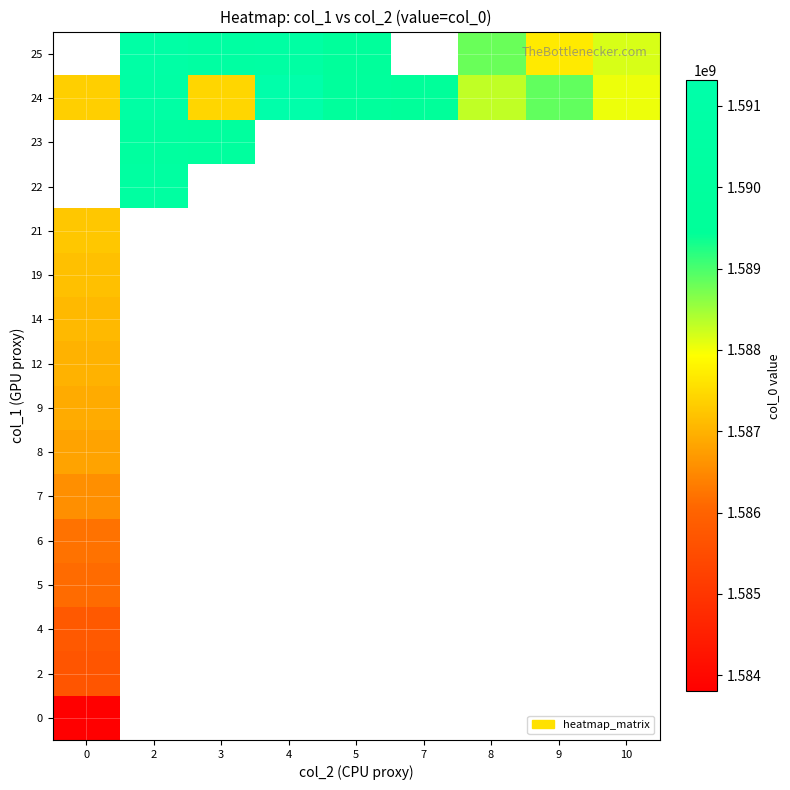

Between 0 and 8, which is larger?

8